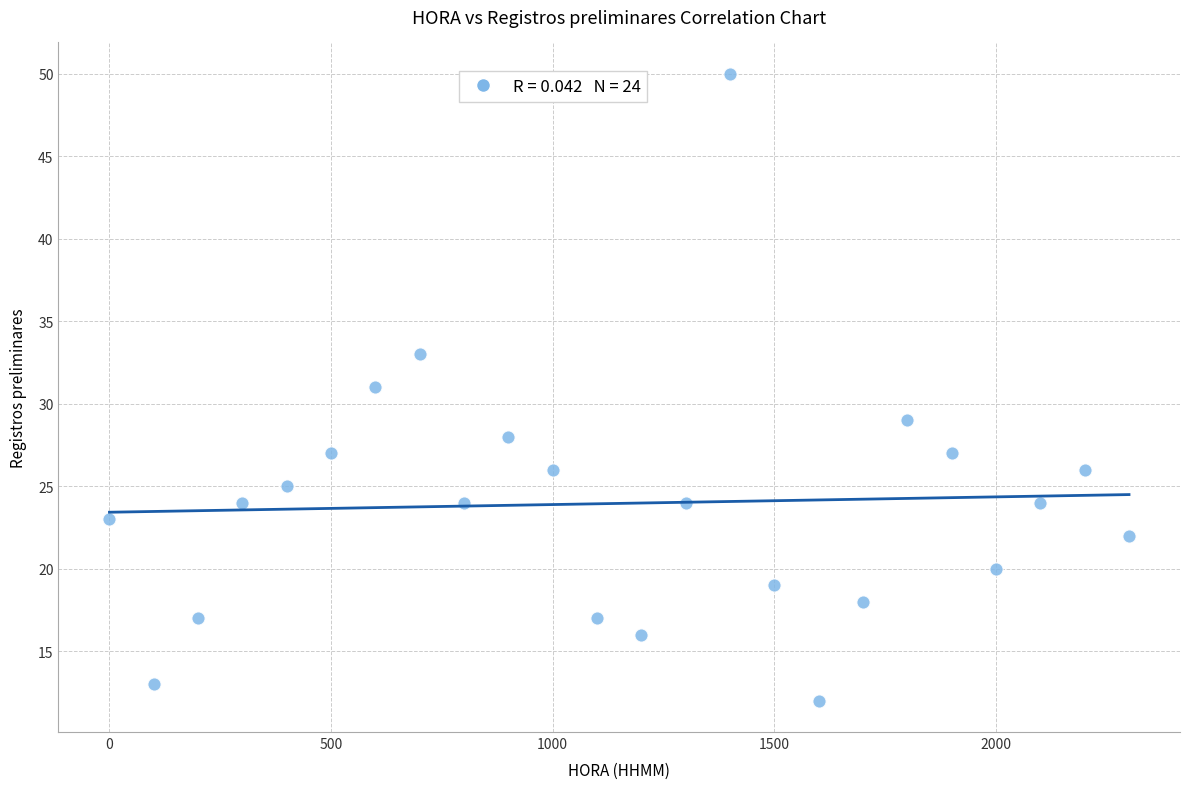

What is the range of X values (max minus min)?

2300